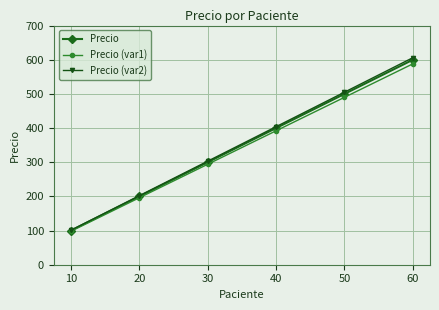

What is the lowest value of the Precio (var1) series?

97.9